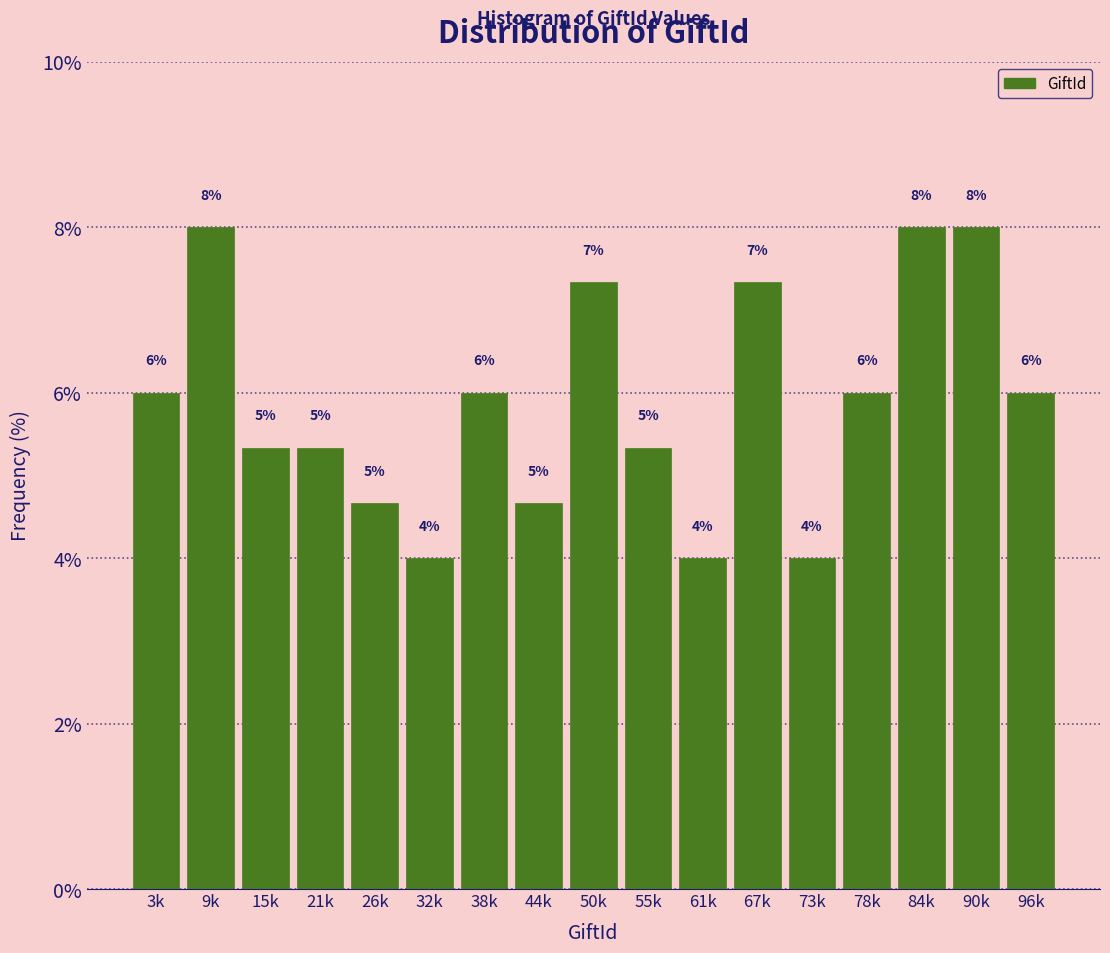

What position from the right is 3k?

17